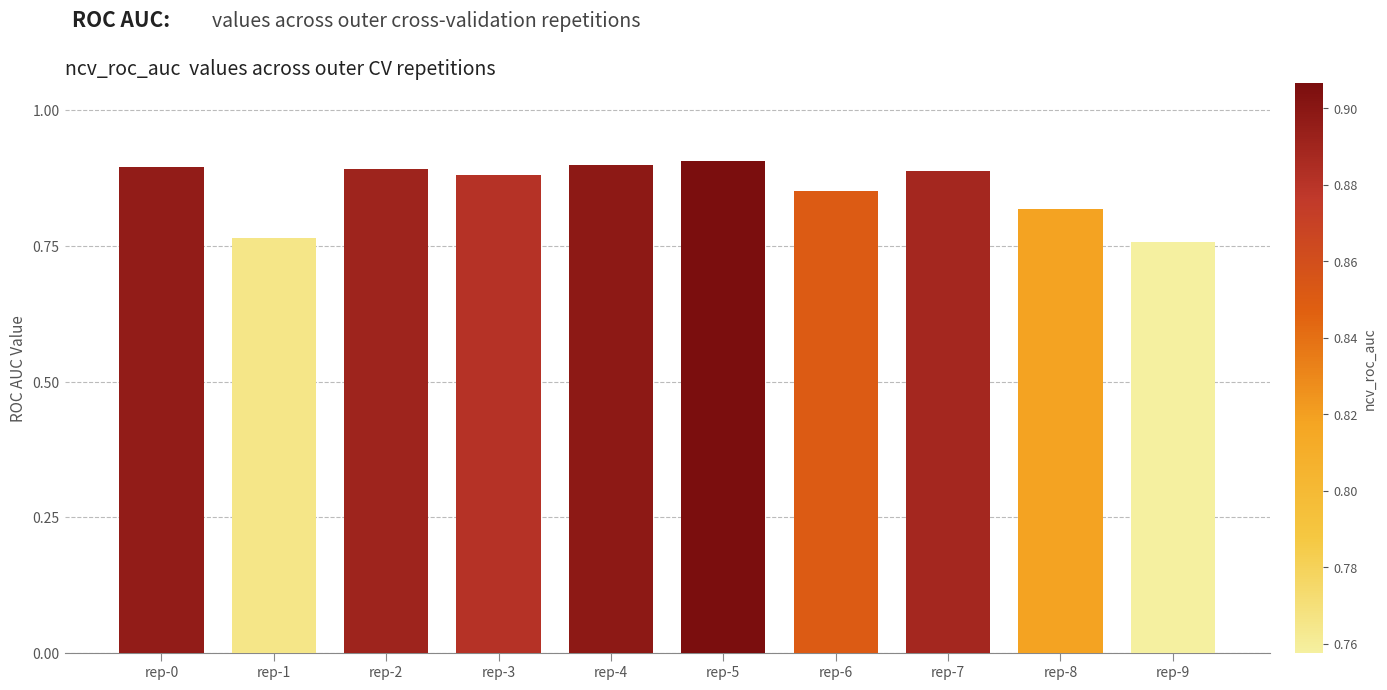

Is it true that the value at rep-0 is 0.4?

False